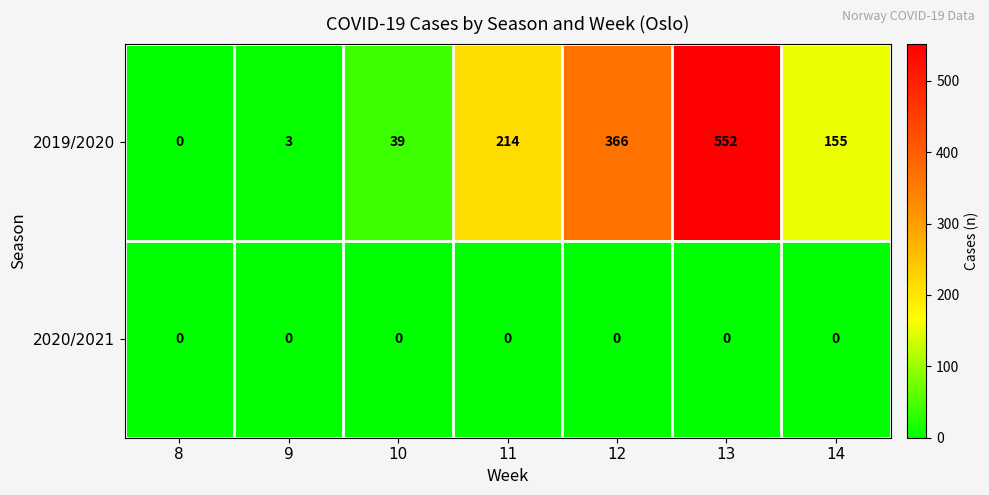

What is the approximate value of 2019/2020 at 11?

214